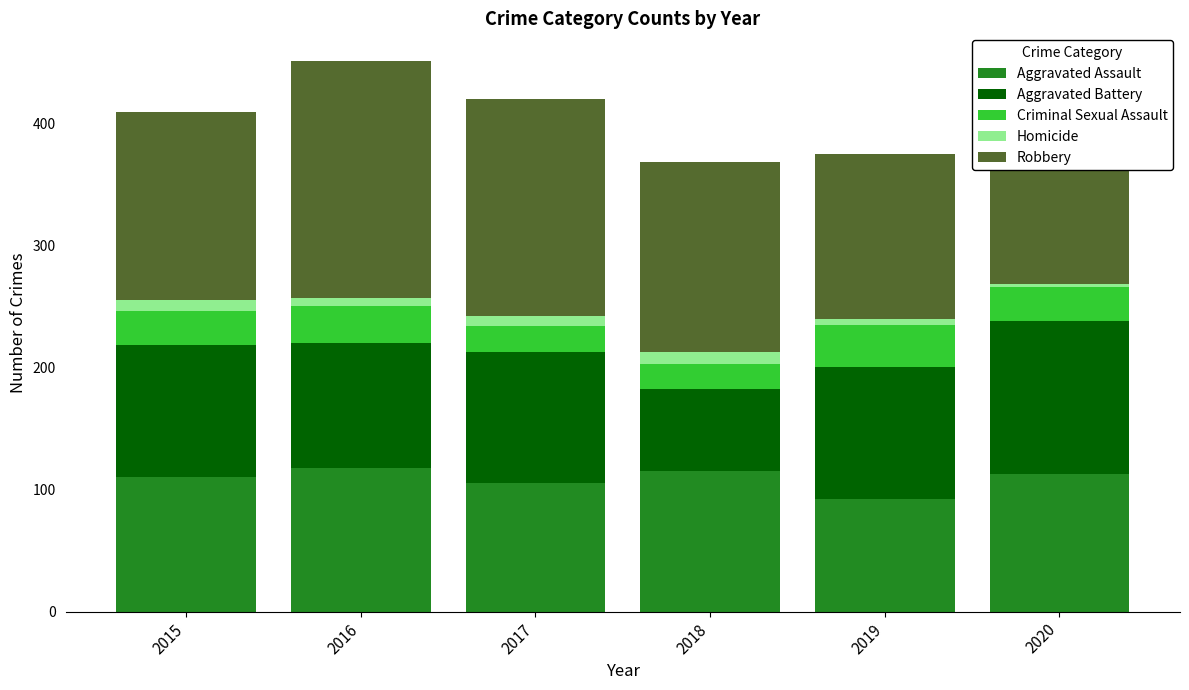

Is the value of Aggravated Assault at 2015 greater than the value of Robbery at 2016?

No